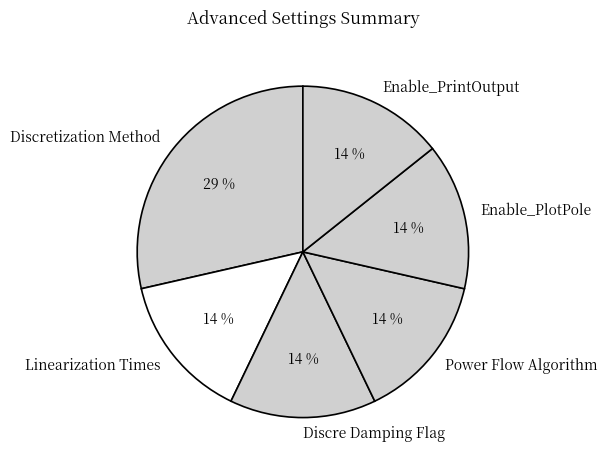

To the nearest percent, what is the average slice percentage?

17%